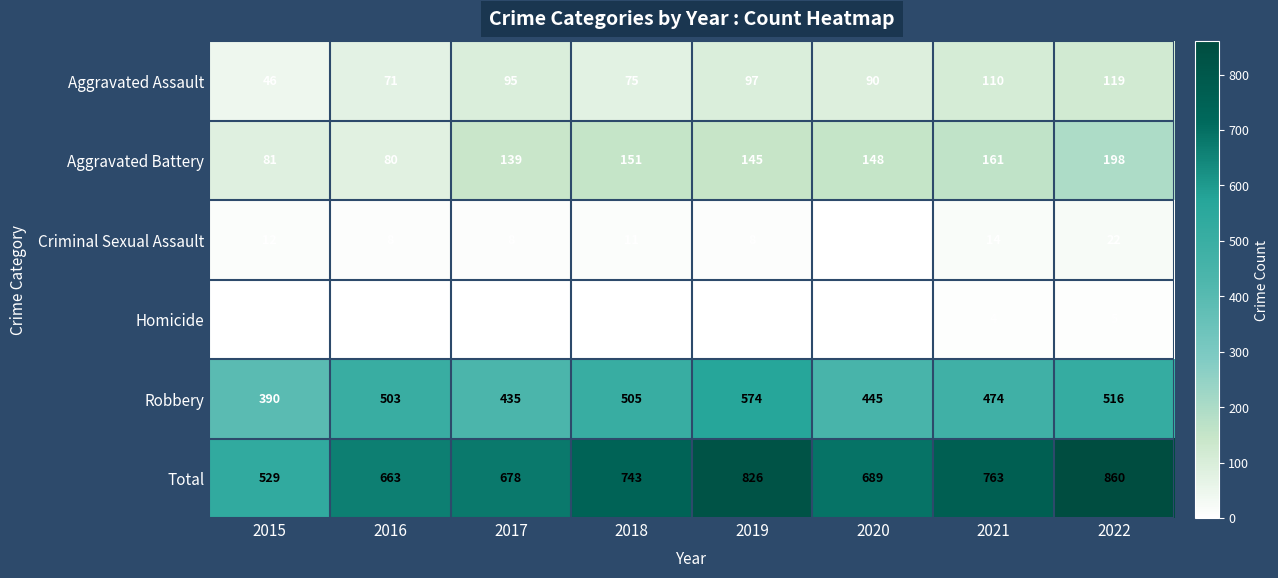

What is the difference between the maximum and minimum values in the Criminal Sexual Assault series?

19